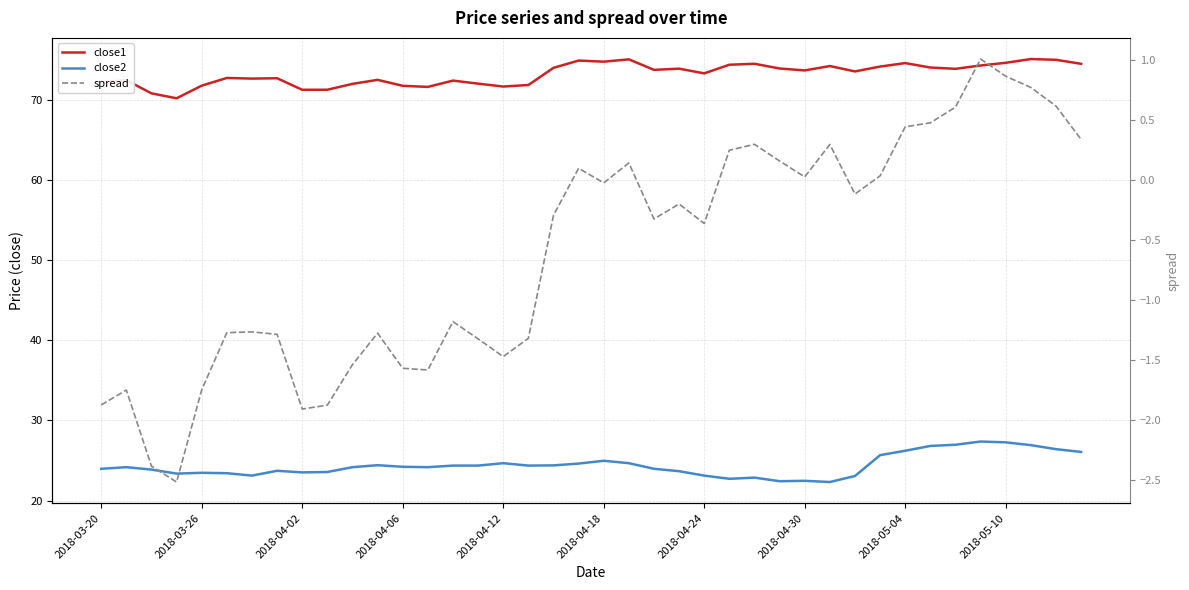

True or false: close2 and close1 intersect in this chart.

False